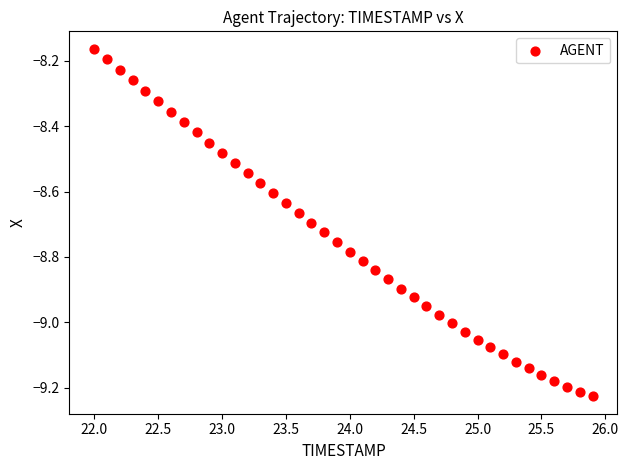

What is the range of Y values (max minus min)?

1.1